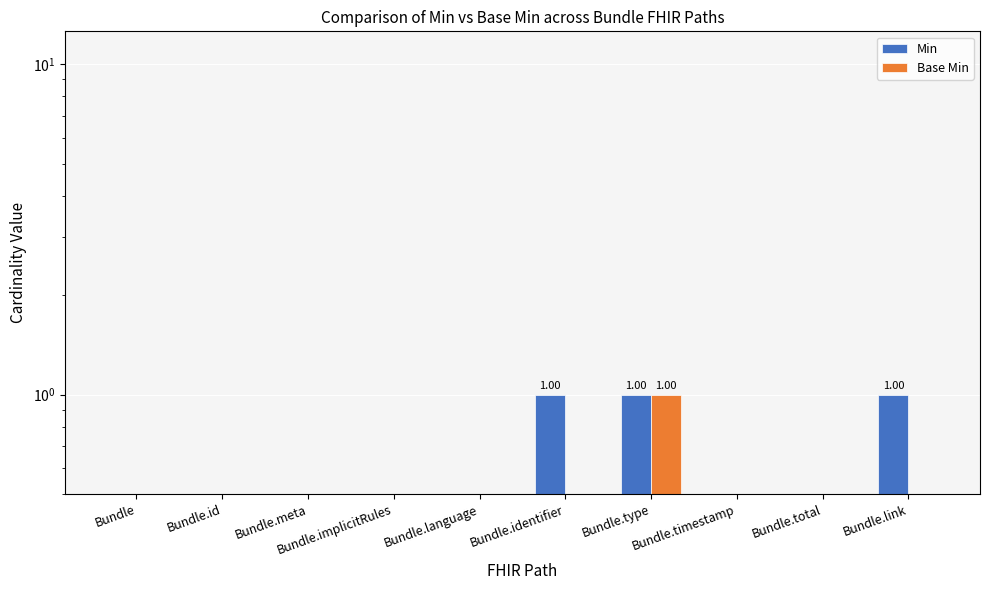

Which series changed the most between Bundle.type and Bundle.total?

Min